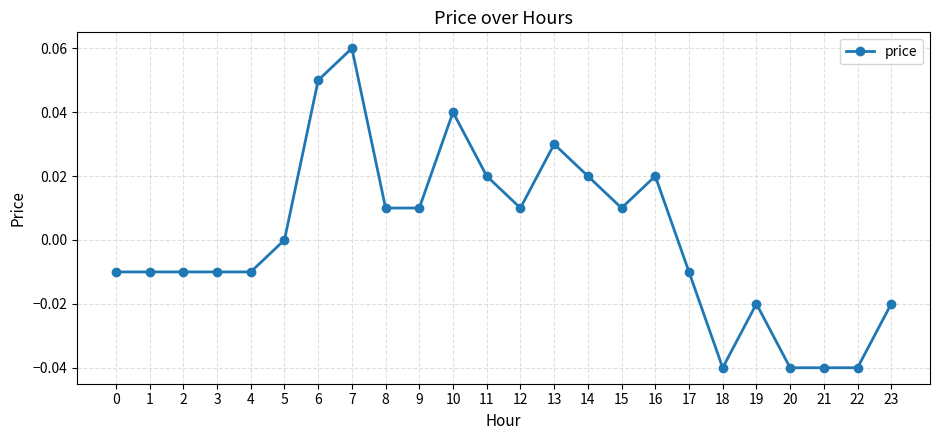

True or false: there are more than 1 points higher than both neighbors.

True